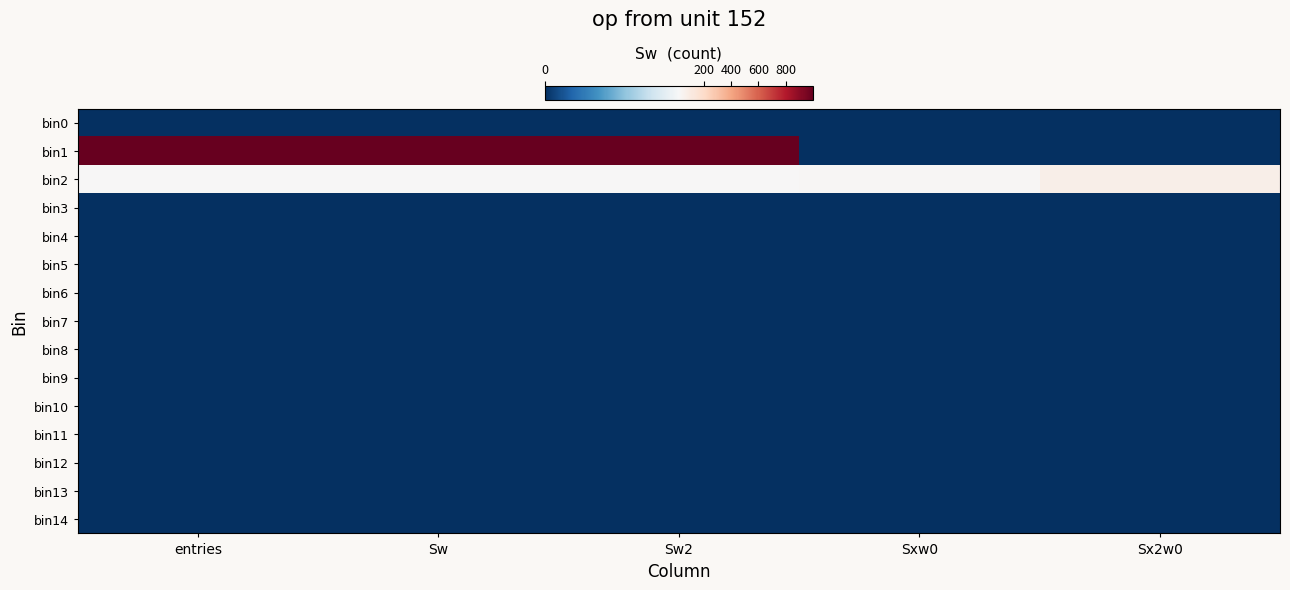

What is the spread (max minus min) of values at Sw?

999.8